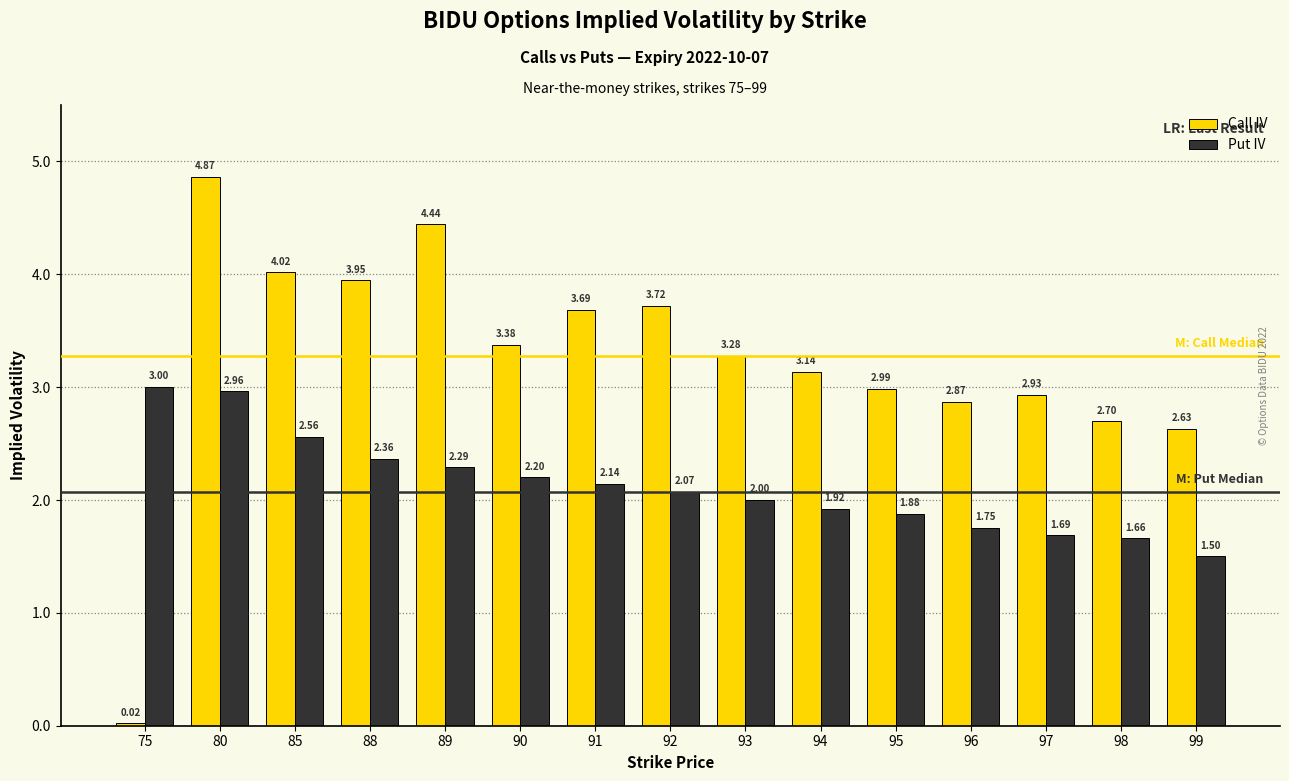

What is the average value of the Call IV series?

3.2